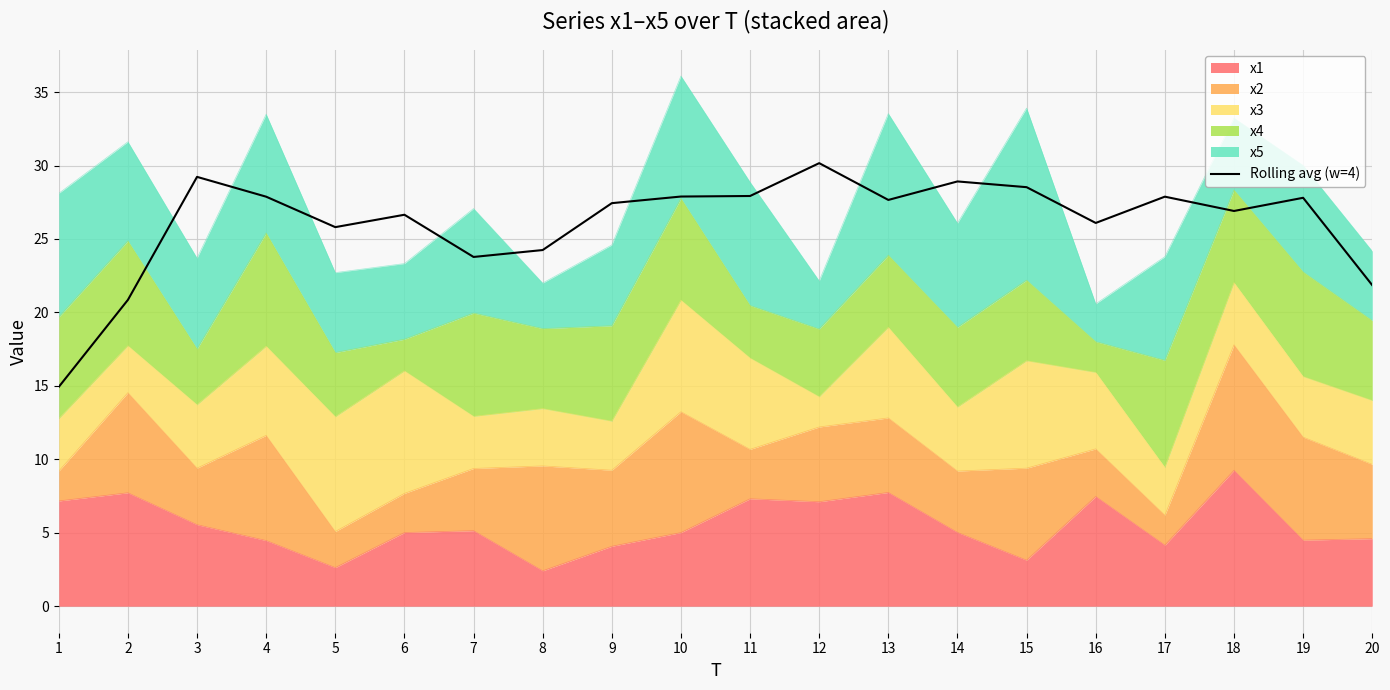

What is the difference between the second highest and minimum values?

14.3